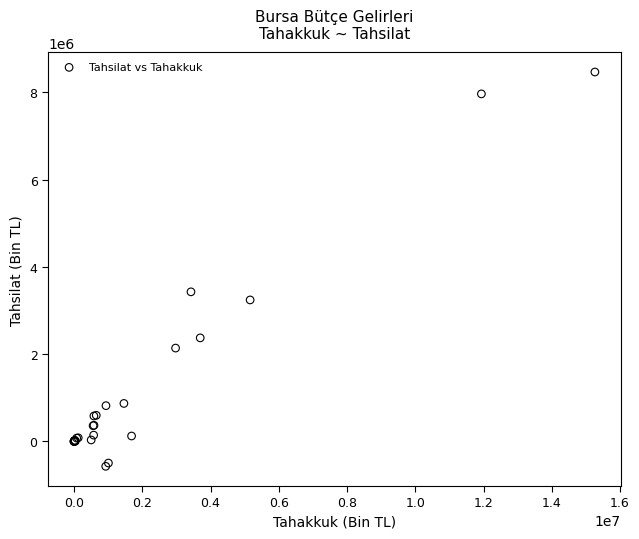

What Y value in the scatter plot is closest to 3947235?

3427394